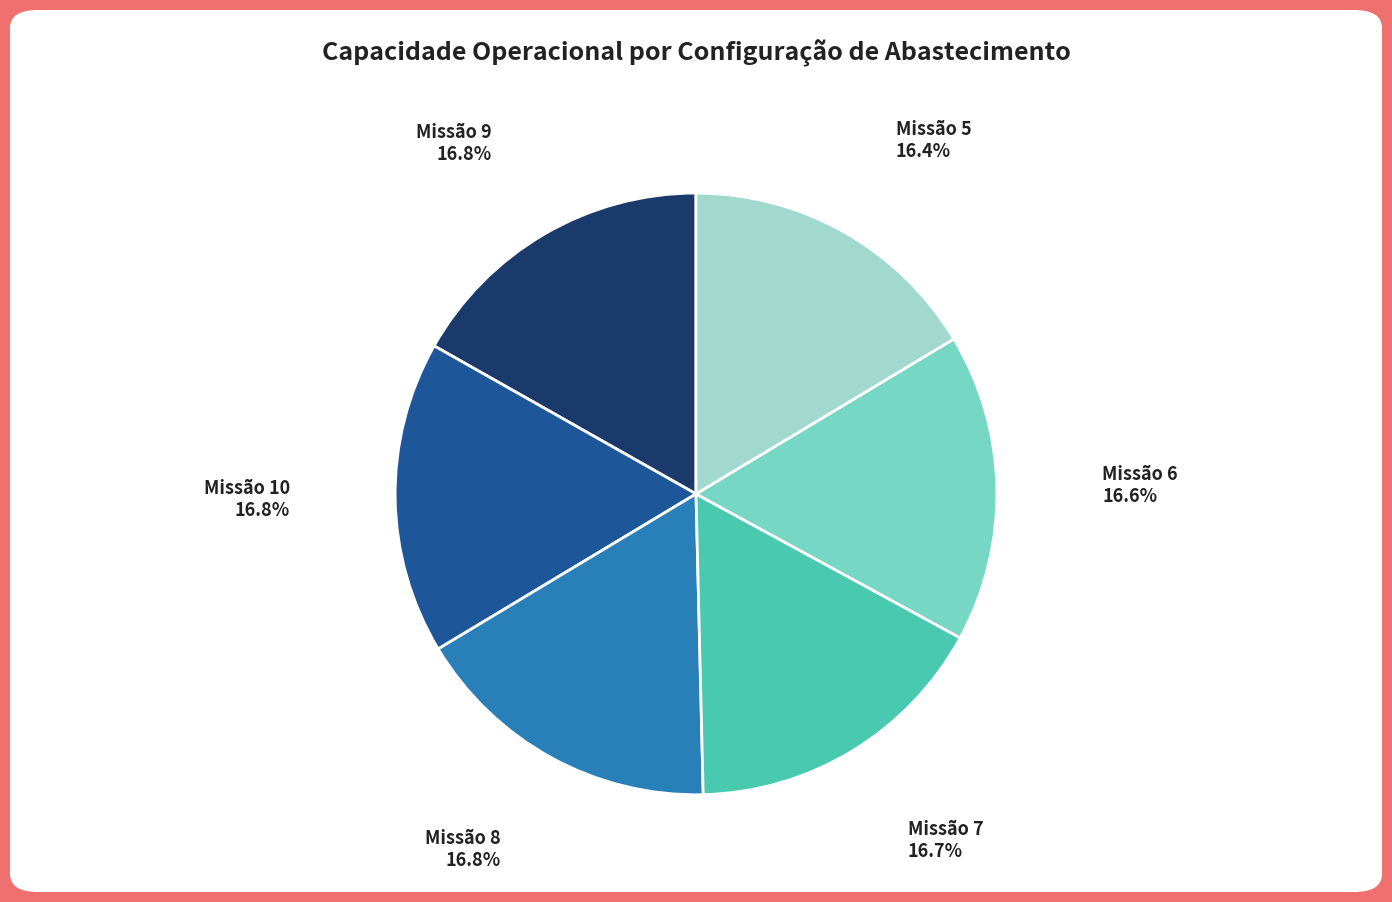

Is there a majority slice in this chart?

No